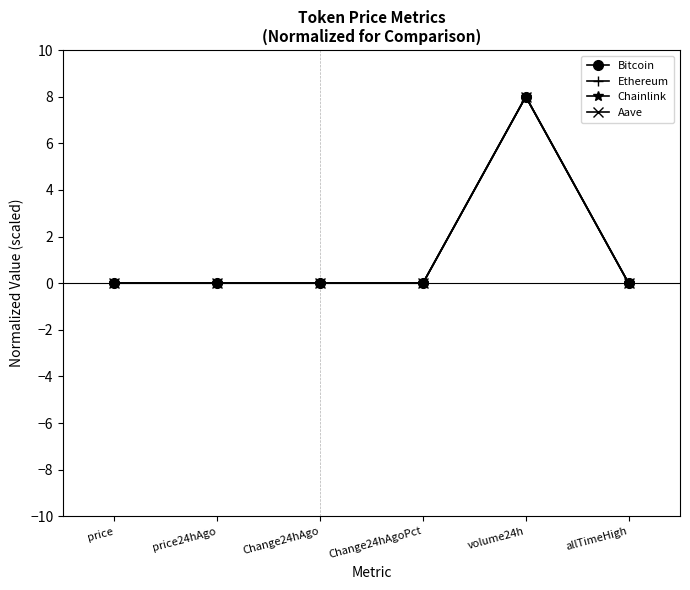

What is the label of the 3rd point from the right?

Change24hAgoPct